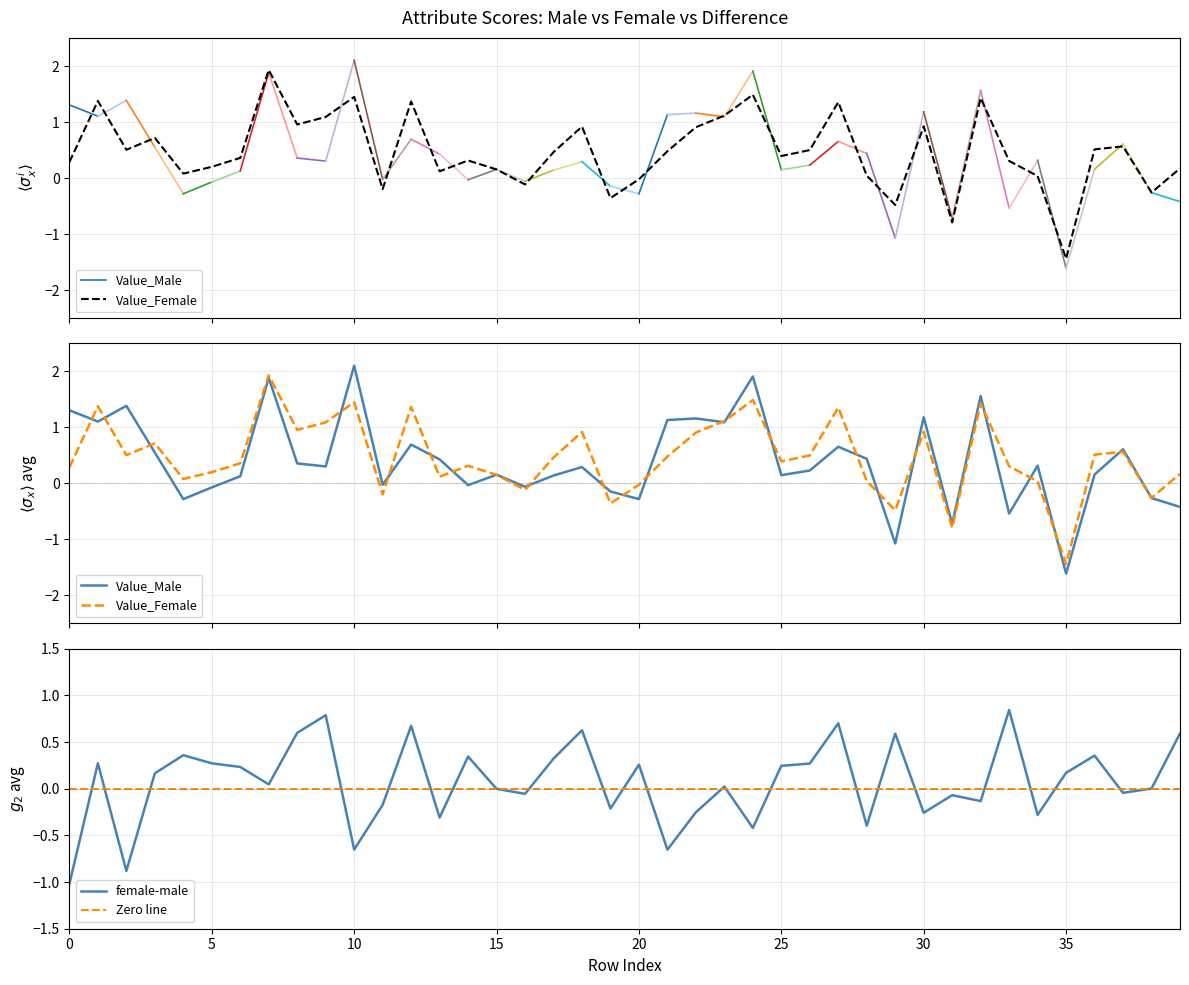

Which series has the widest spread of values?

Value_Male